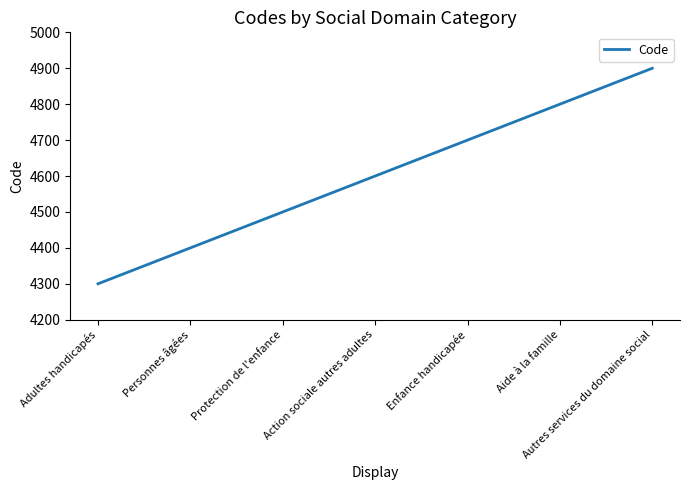

The chart shows a value of 3269 at Enfance handicapée. True or false?

False